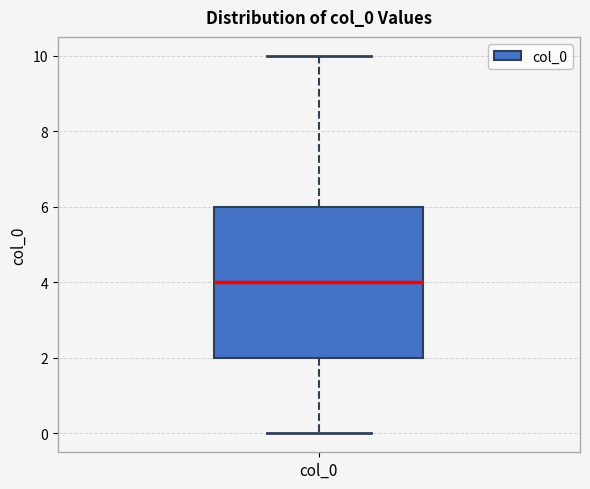

Read this box plot against the y-axis: the position of the median line, the range covered by the box, and the ends of both whiskers. The values are not printed on the chart, so give them approximately, as read against the axis.

median 4, box 2 to 6, whiskers 0 to 10